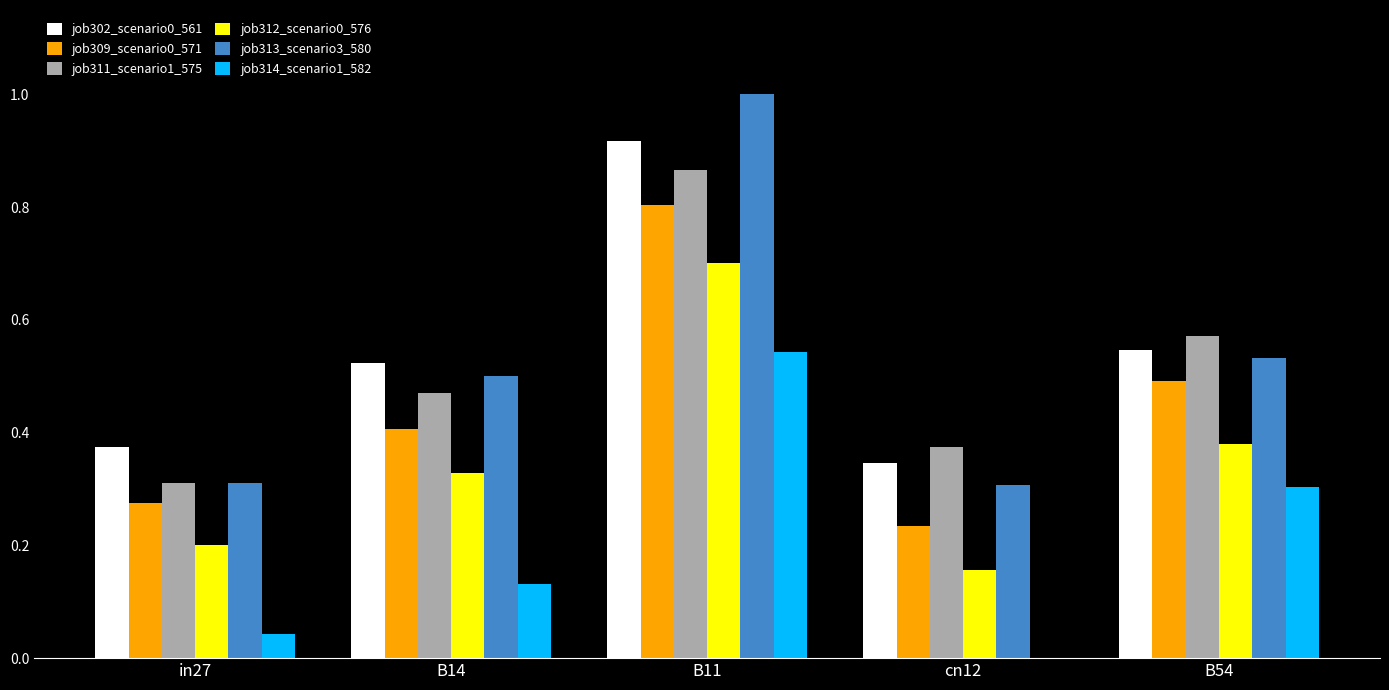

The job302_scenario0_561 series shows 0.4 at in27. True or false?

True